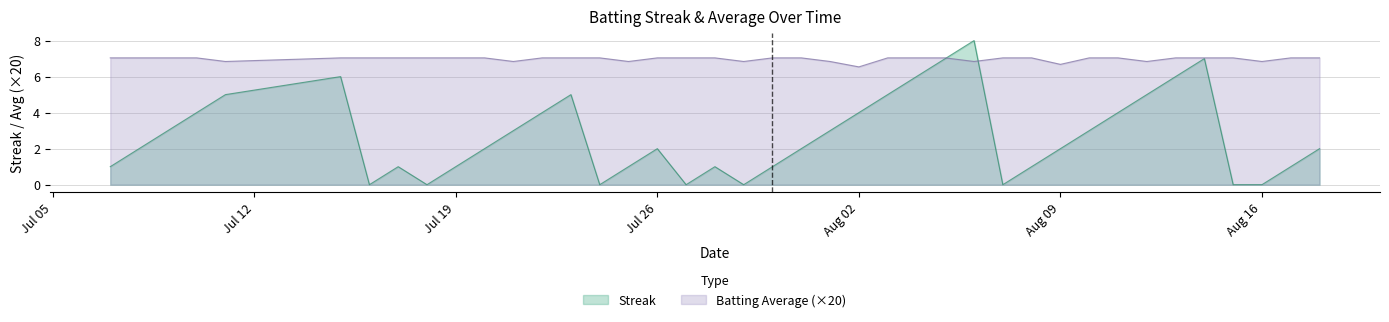

How many lines are shown in the chart?

2